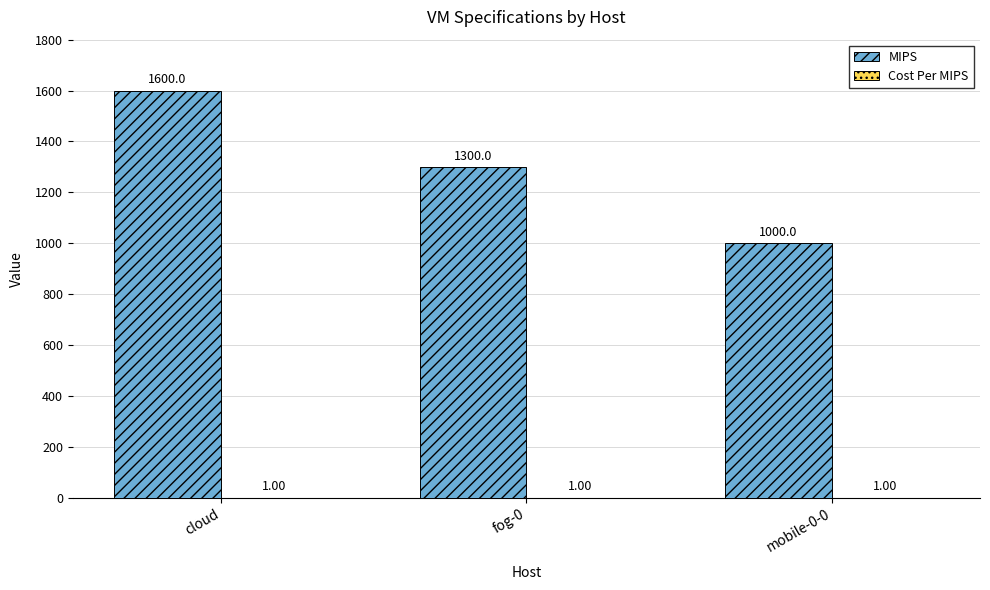

At which category is the sum across all series the highest?

cloud